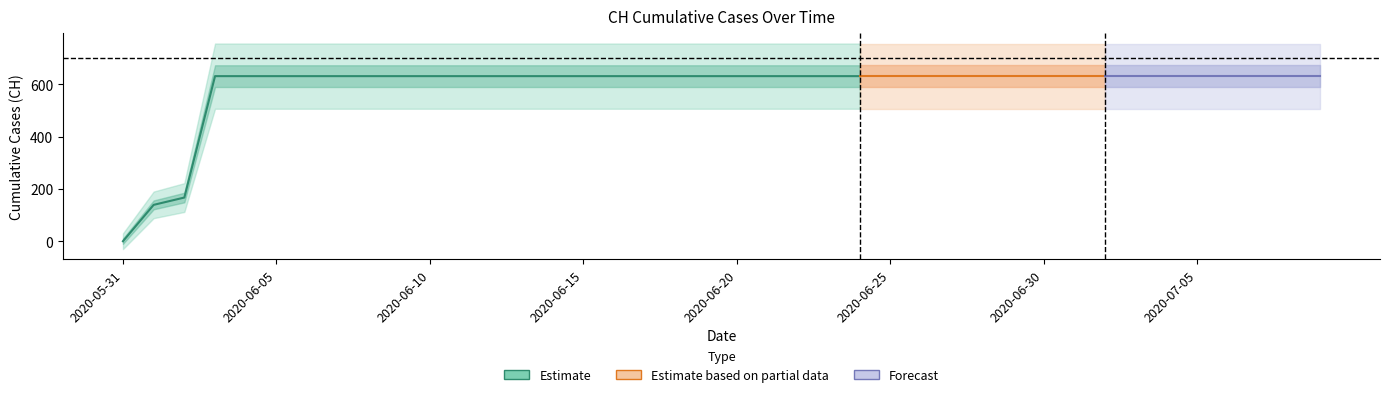

The chart shows a value of 631 at 2020-06-24. True or false?

True